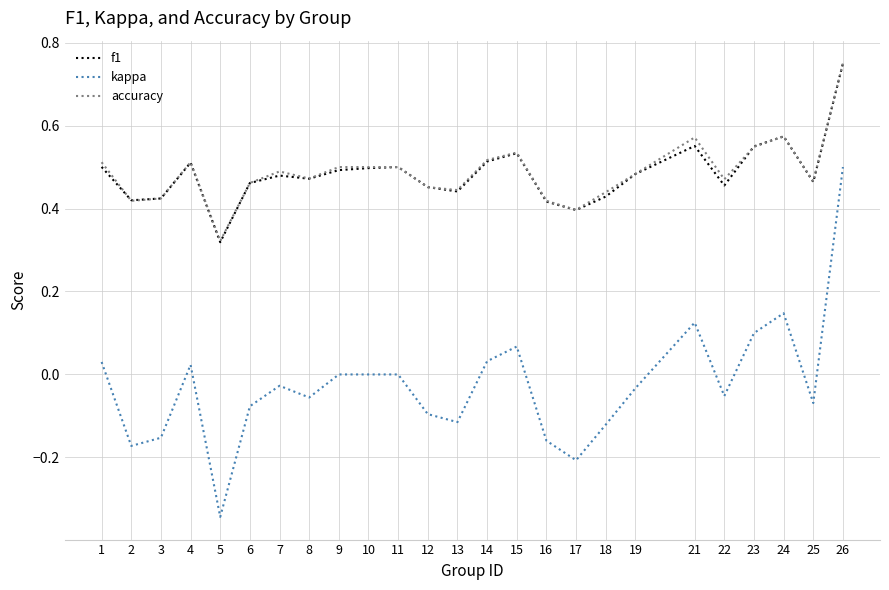

True or false: kappa and f1 cross at least once.

False